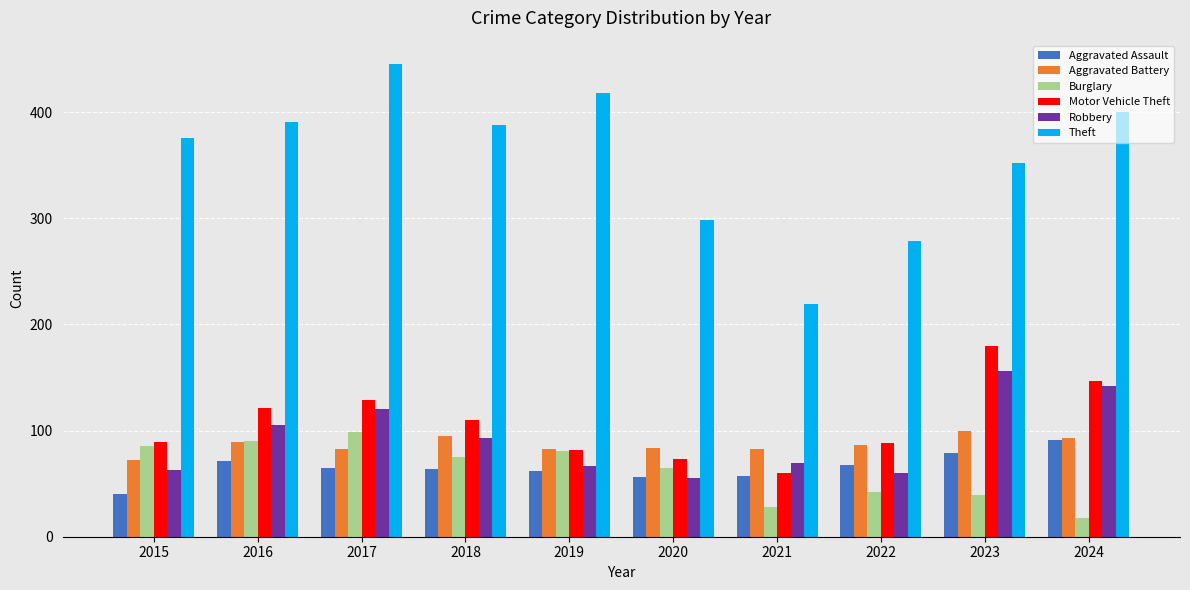

What is the lowest value of the Burglary series?

18